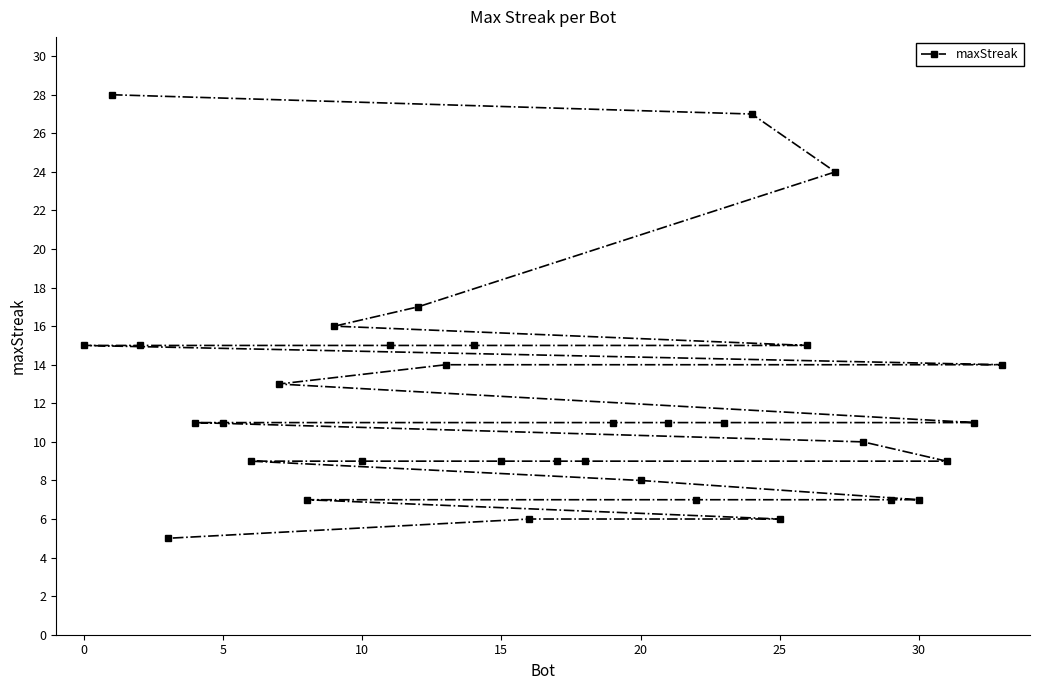

What is the sum of all values?

411